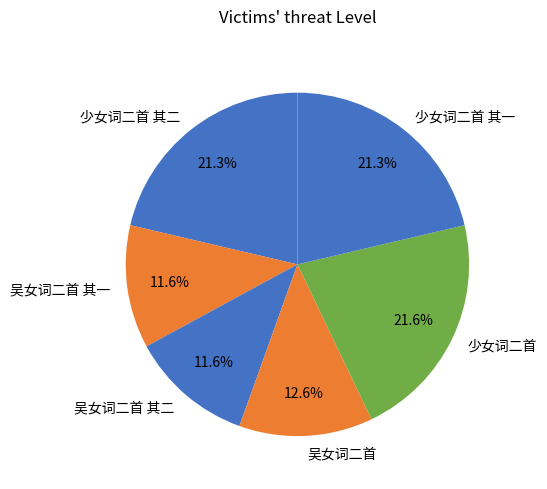

What percentage do 吴女词二首 其二 and 少女词二首 together represent?

33.2%